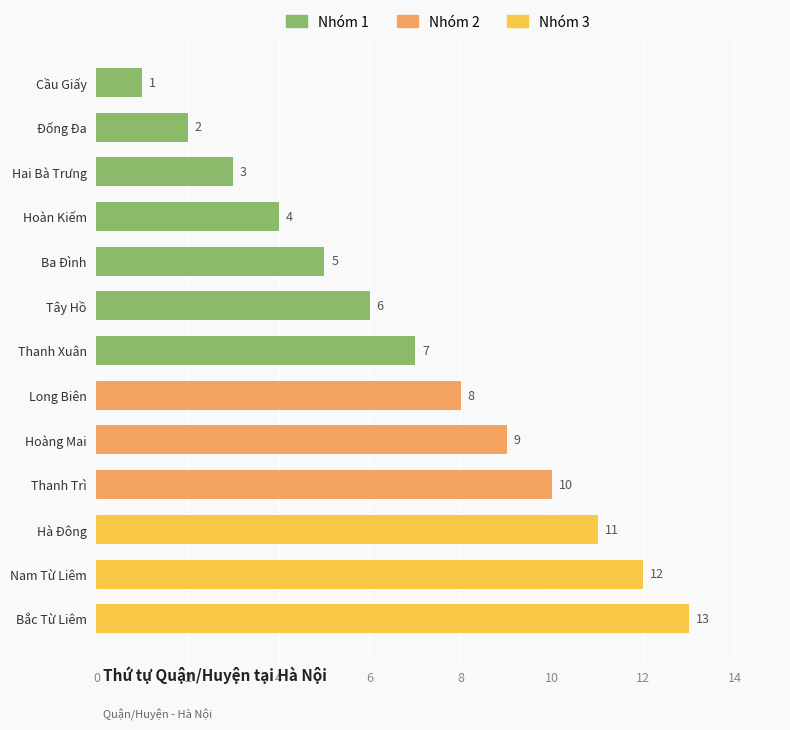

At which label is the value closest to 7?

Thanh Xuân